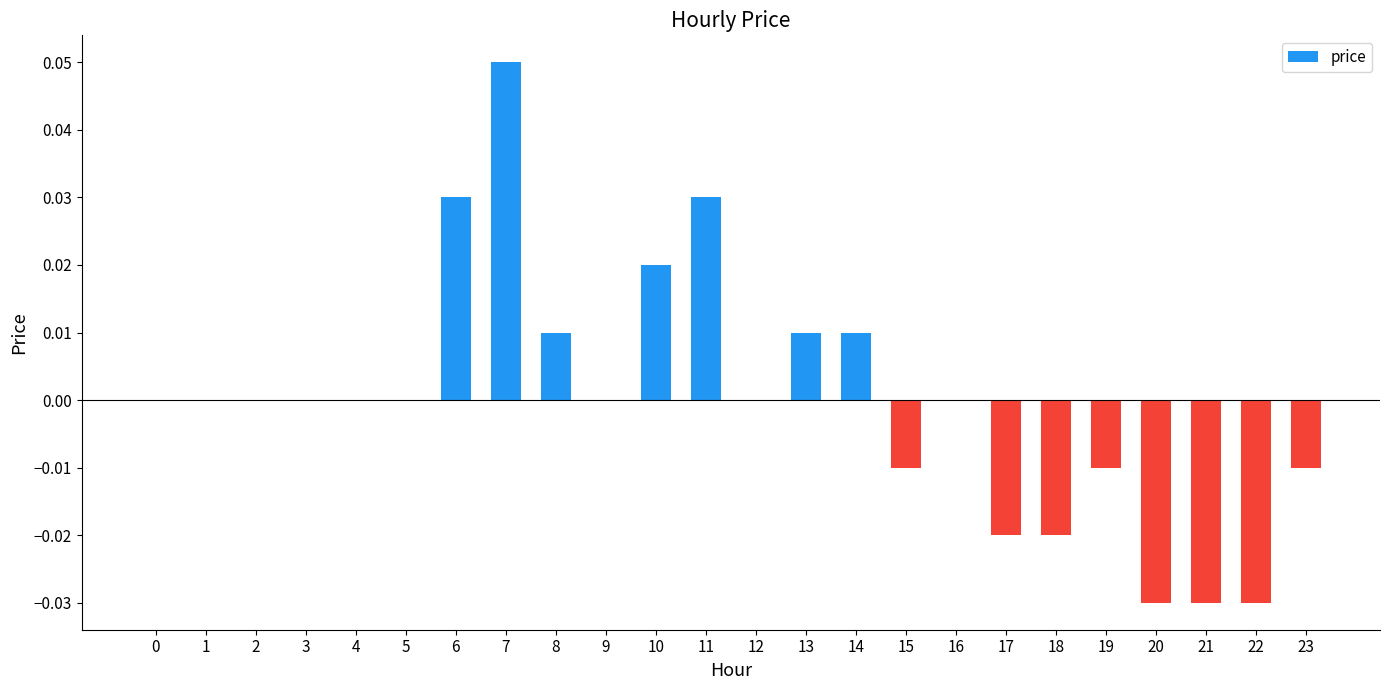

Are the bars grouped side by side (vs. stacked)?

No